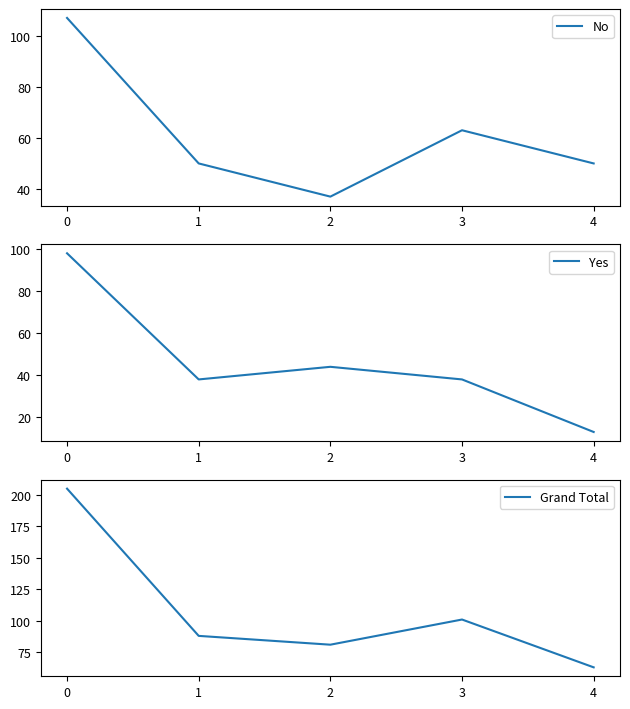

How many values in the No series exceed 50?

2